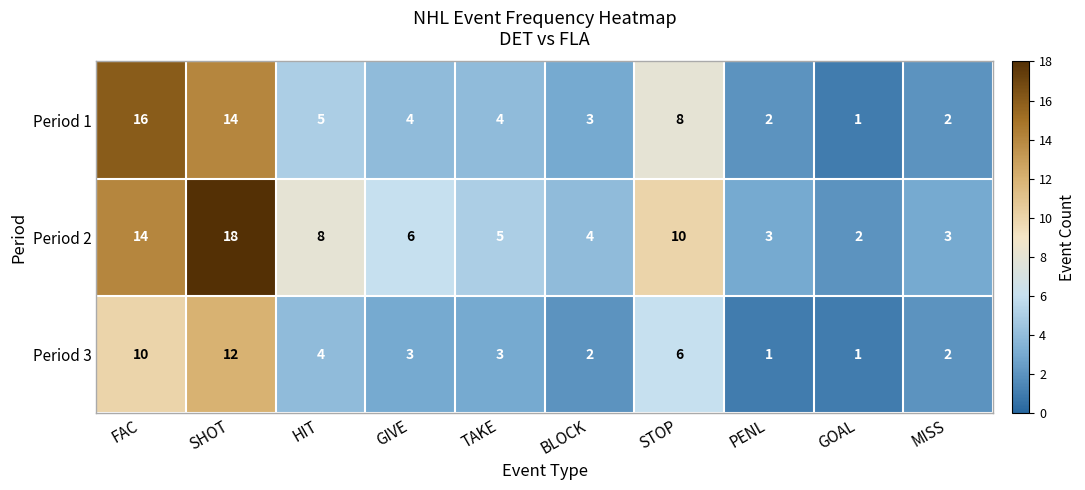

What is the average value of the Period 1 series?

6